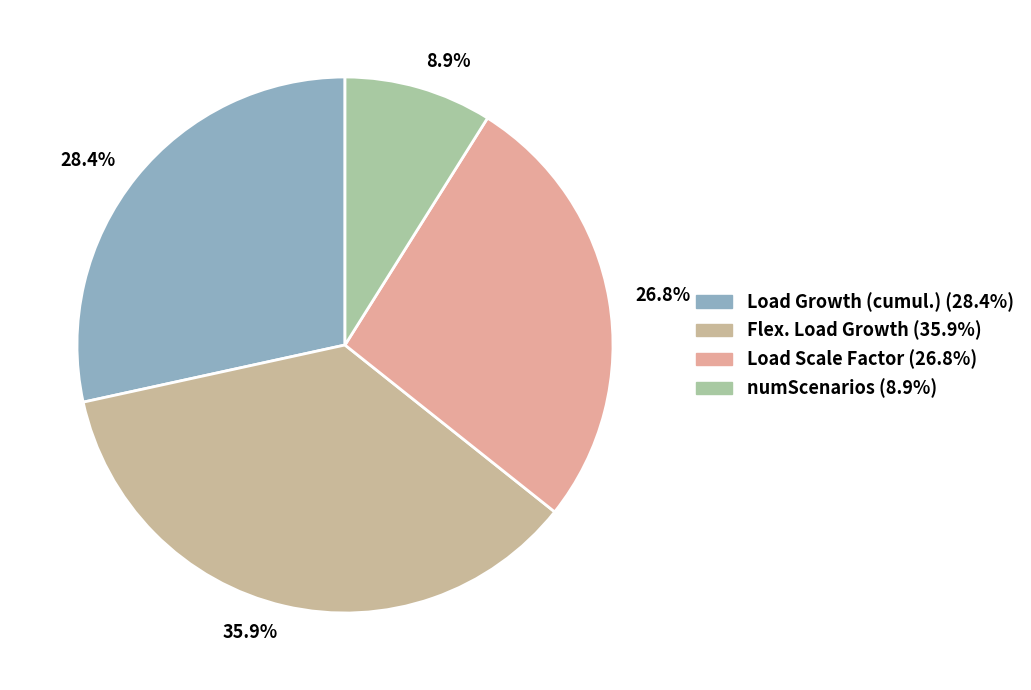

Is Flex. Load Growth the majority of the pie?

No